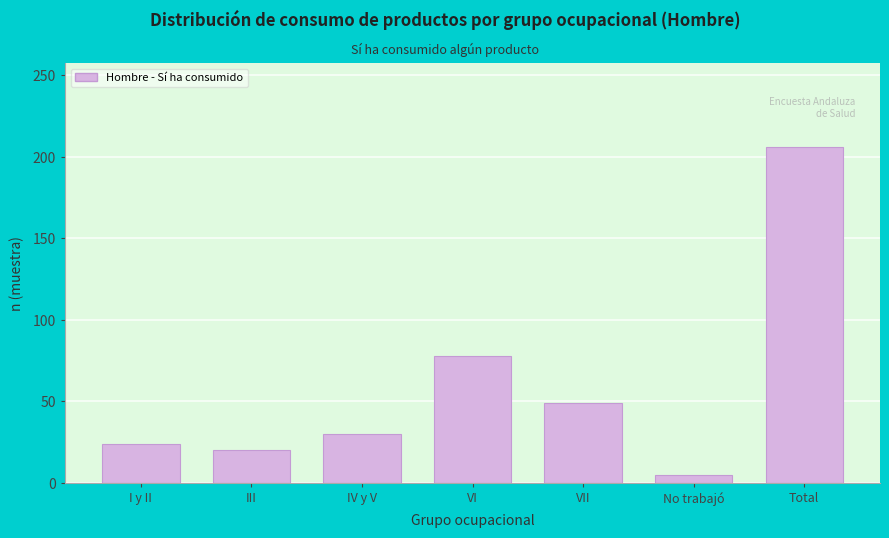

Reading left to right, what are all the values shown in this chart?

24	20	30	78	49	5	206